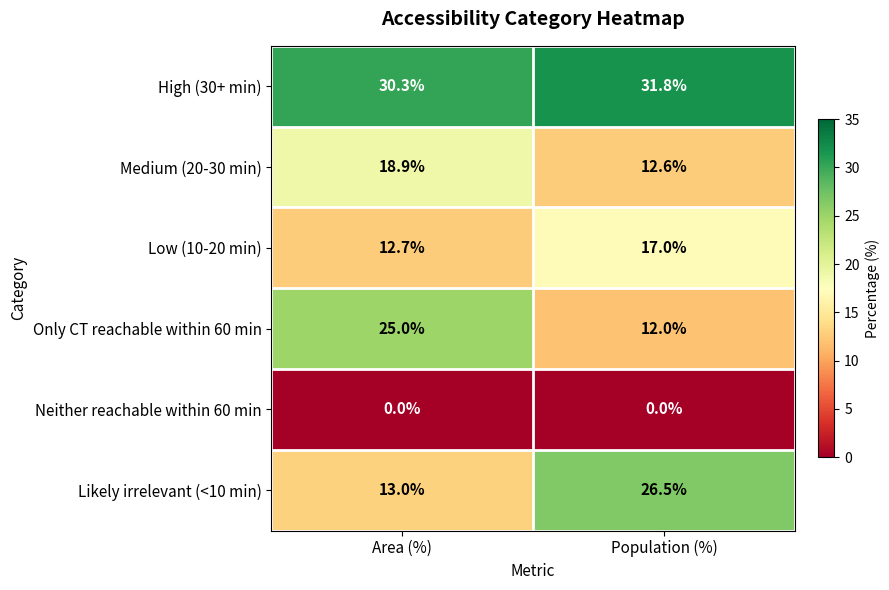

What is the maximum value shown in the chart?

31.8